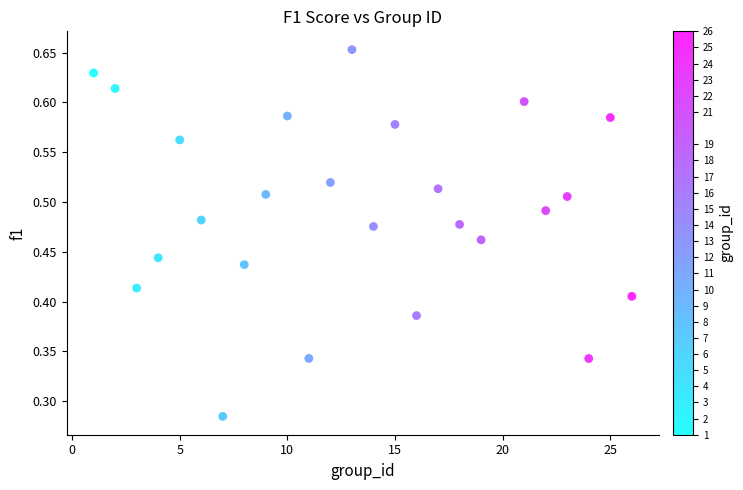

What is the range of X values (max minus min)?

25.0